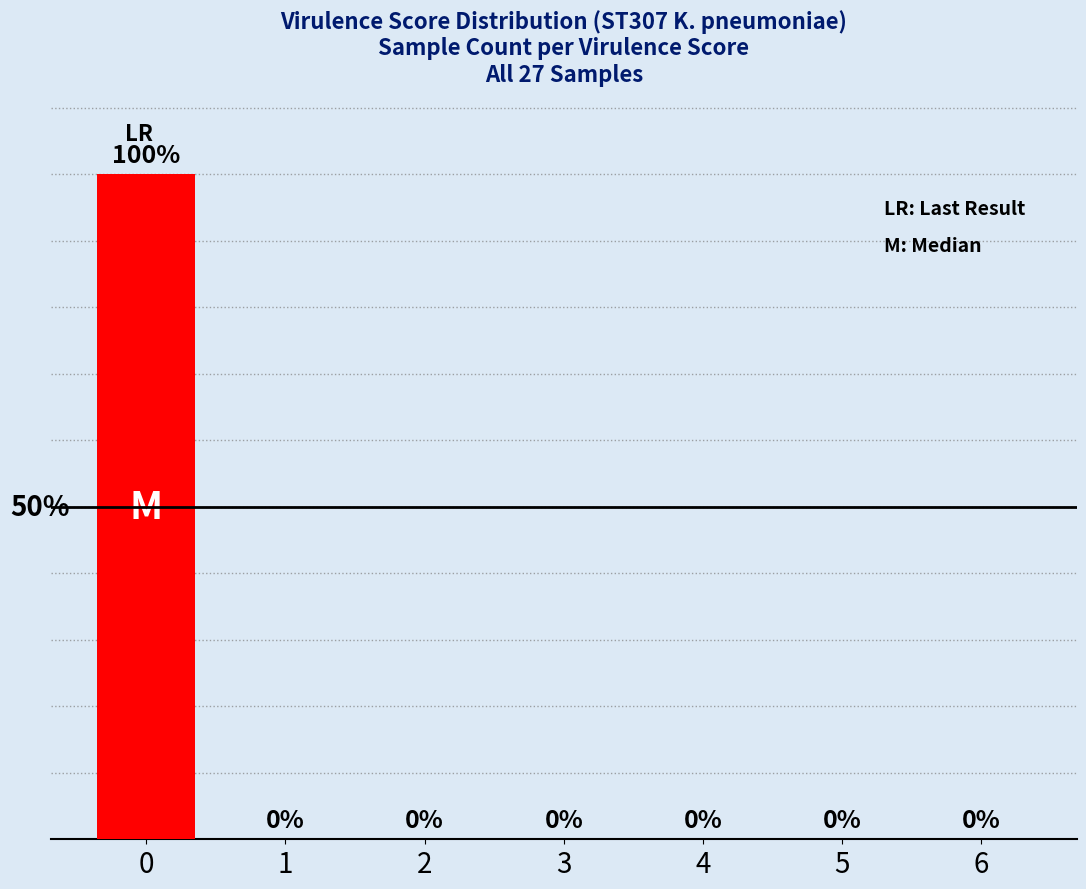

Rank the categories by value from lowest to highest.

1, 2, 3, 4, 5, 6, 0